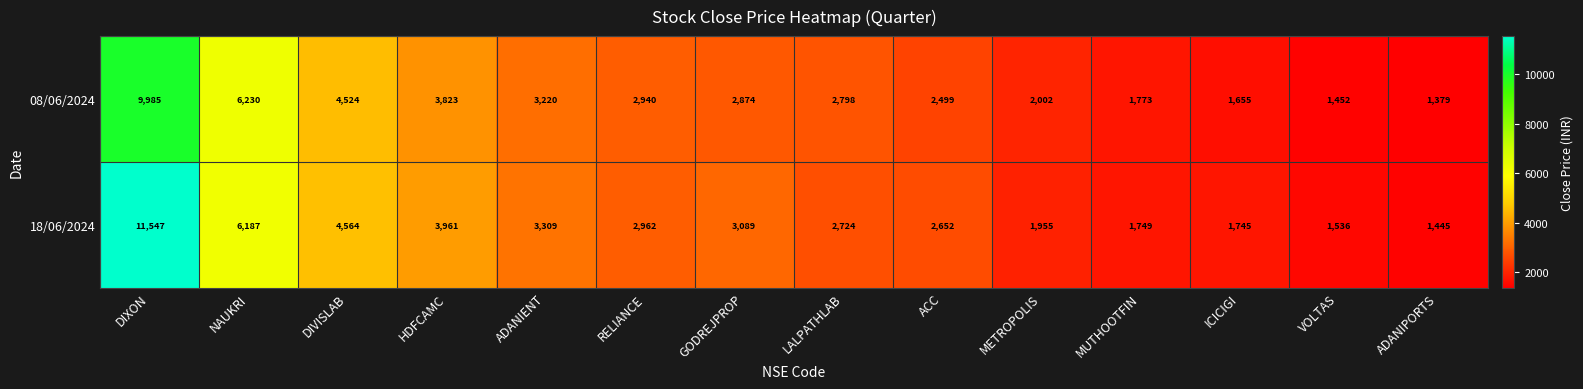

Rank the series by their average value, from lowest to highest.

08/06/2024, 18/06/2024